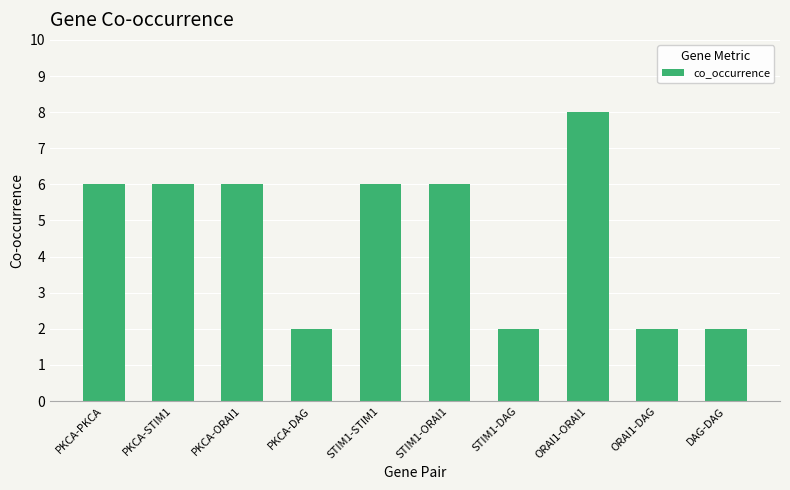

Is it true that the value at STIM1-ORAI1 is 4?

False